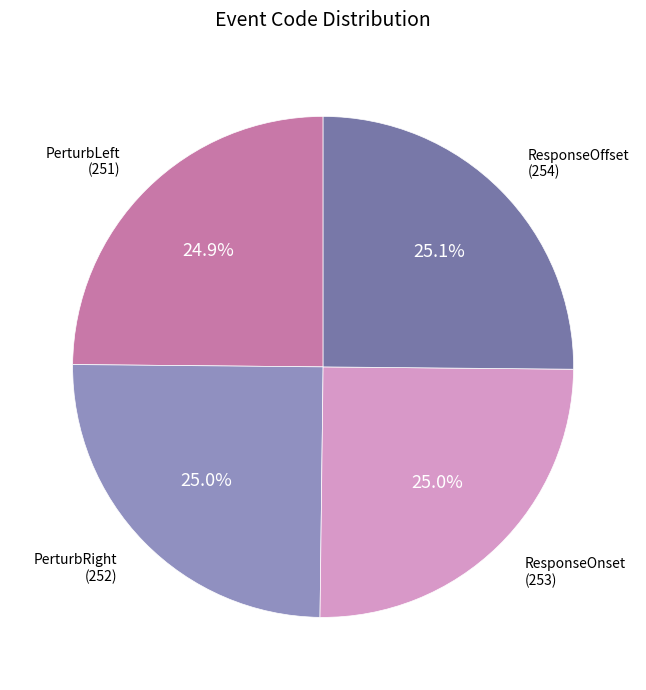

Approximately how many times larger is the value at ResponseOnset compared to PerturbRight?

1.0